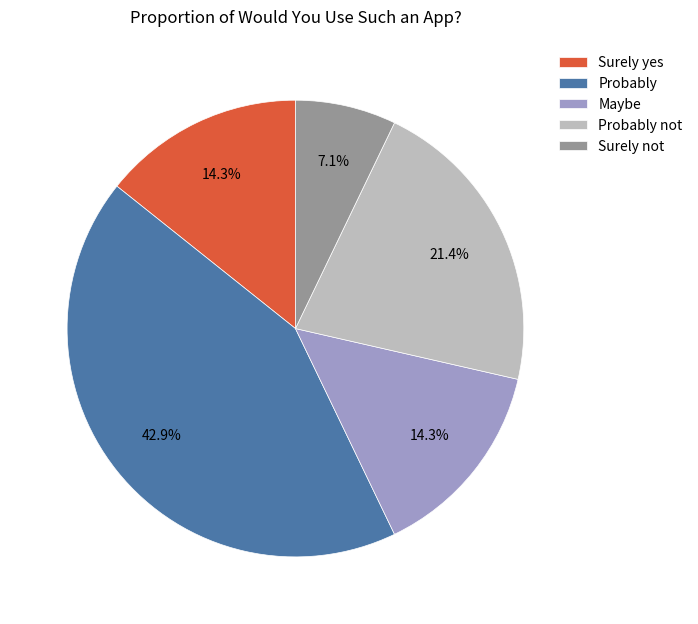

Which category has the biggest portion of the pie?

Probably